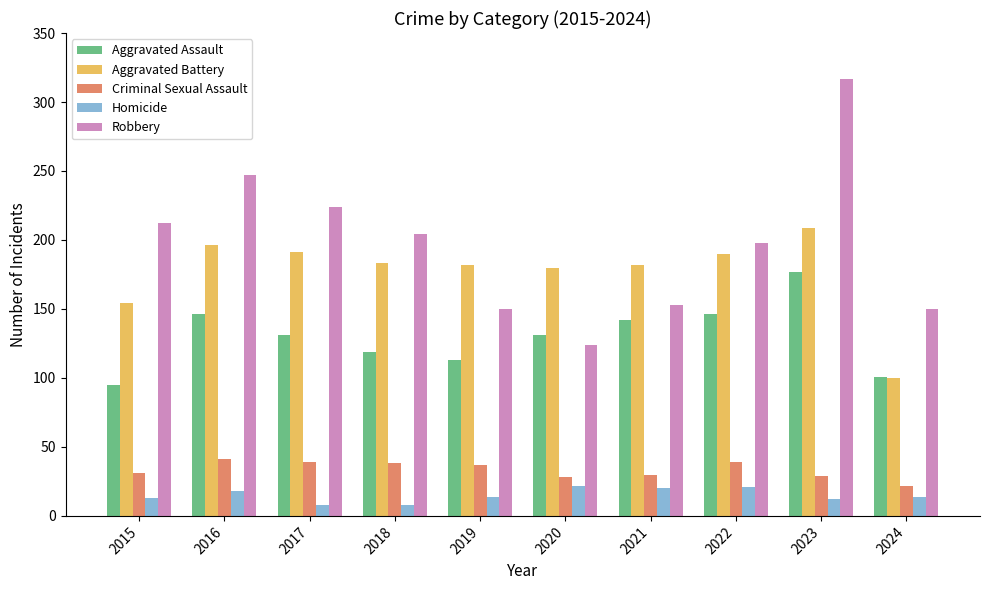

List the series in order of their peak value, highest first.

Robbery, Aggravated Battery, Aggravated Assault, Criminal Sexual Assault, Homicide